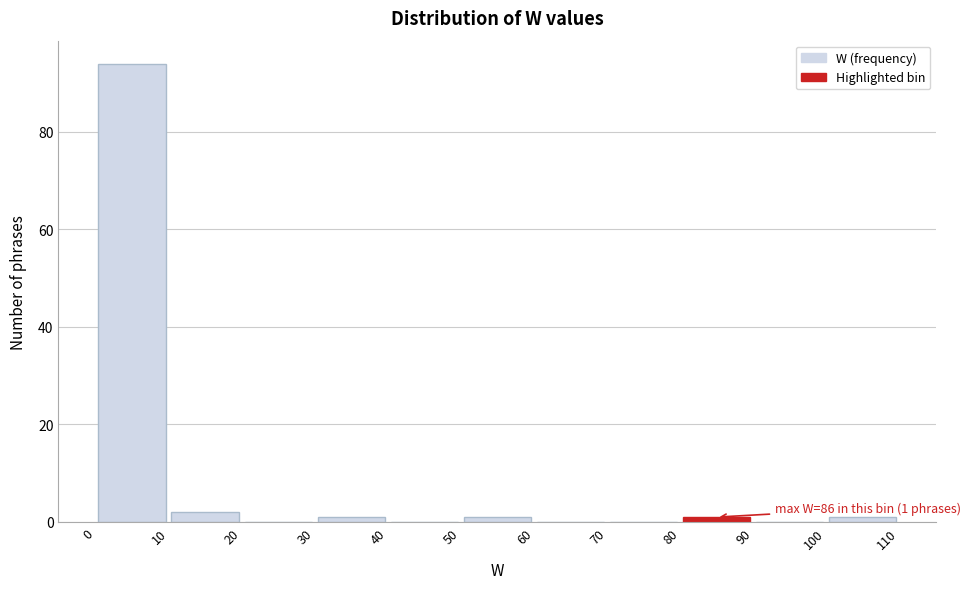

Over which range of the x-axis is the bar tallest?

0 to 10